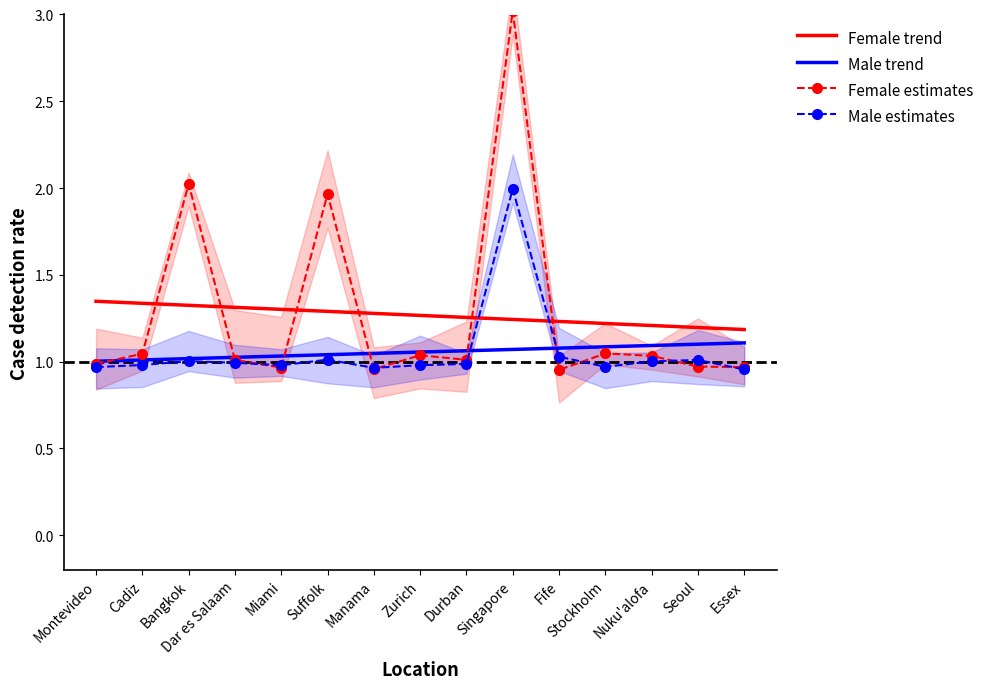

What is the minimum value for Female trend?

1.2